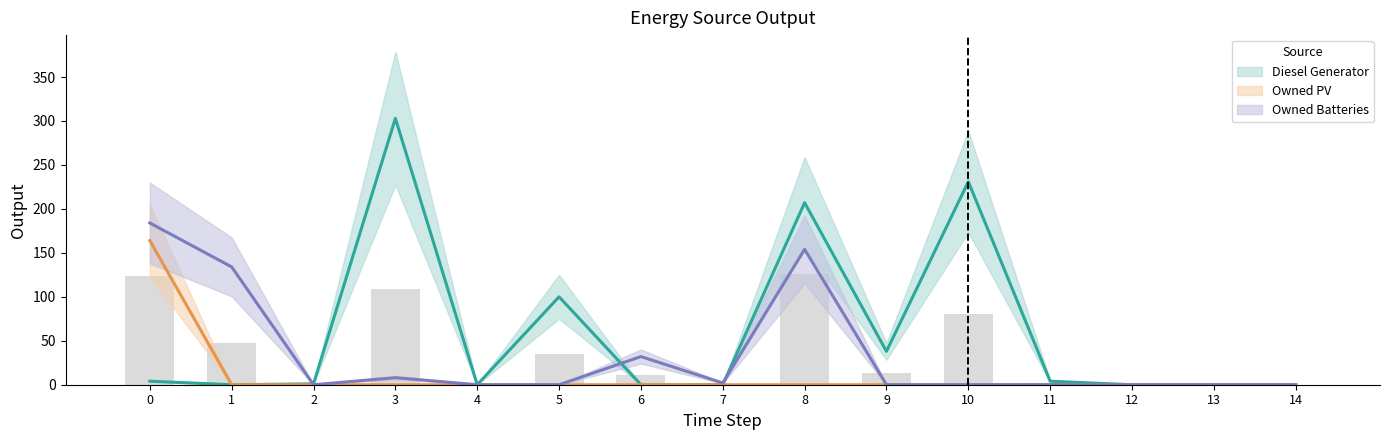

How many values in Diesel Generator are above zero?

8